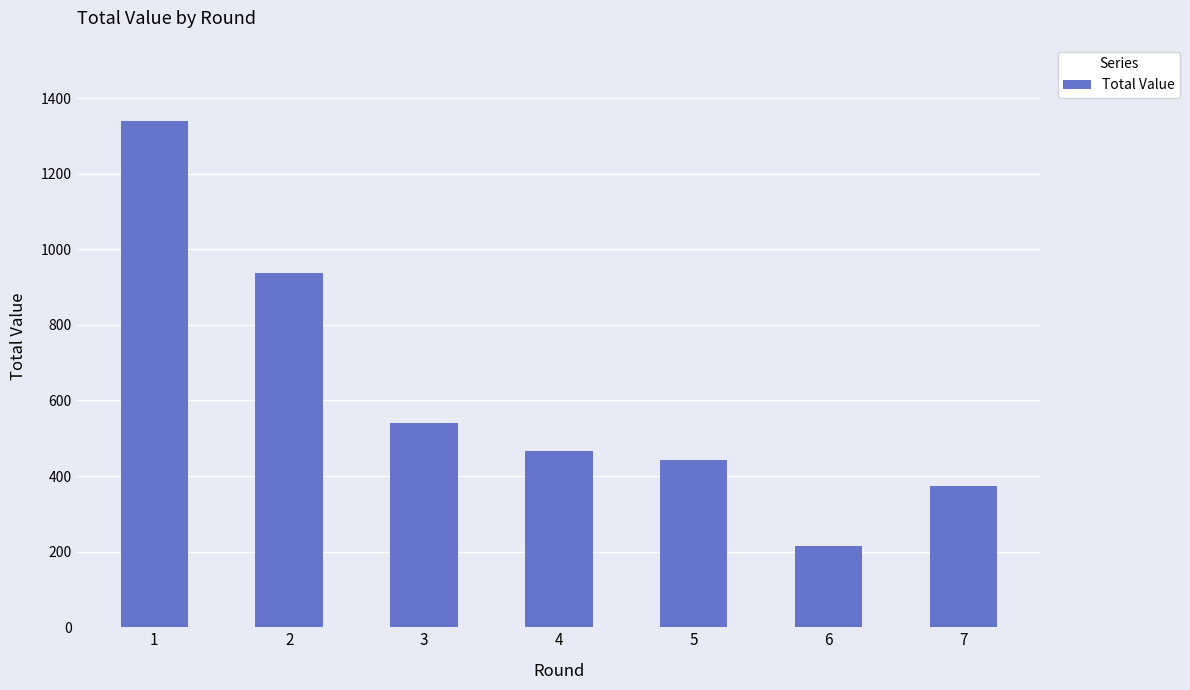

Which category has the lowest value across all series?

6